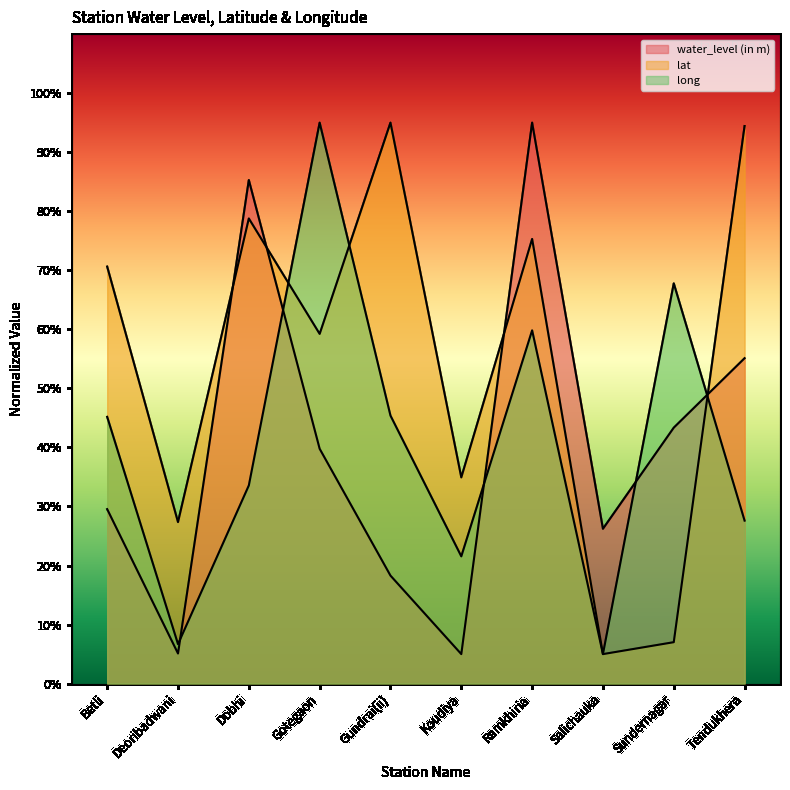

What is the label of the 1st point from the left?

Betli